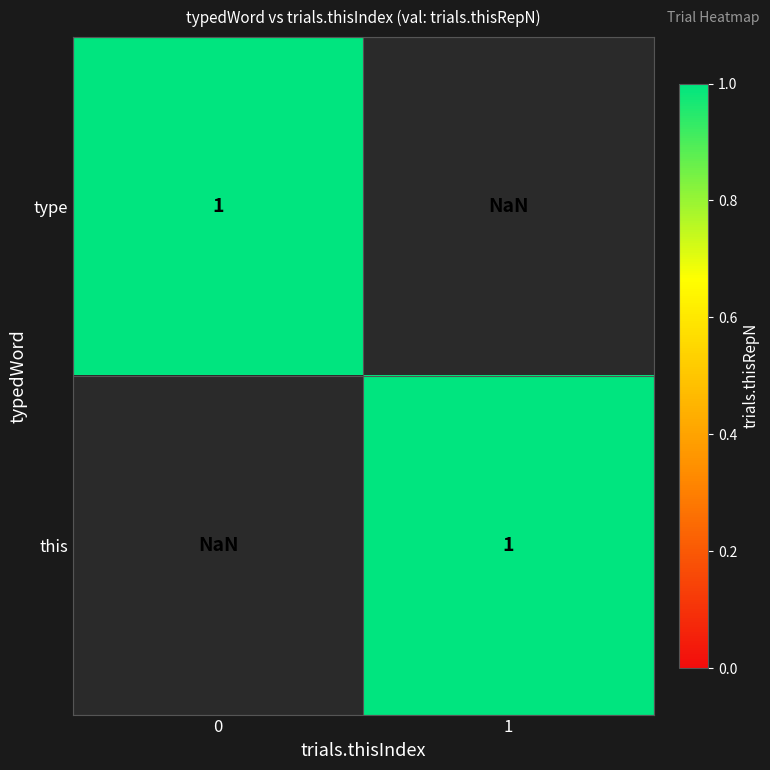

What is the sum of all this values?

1